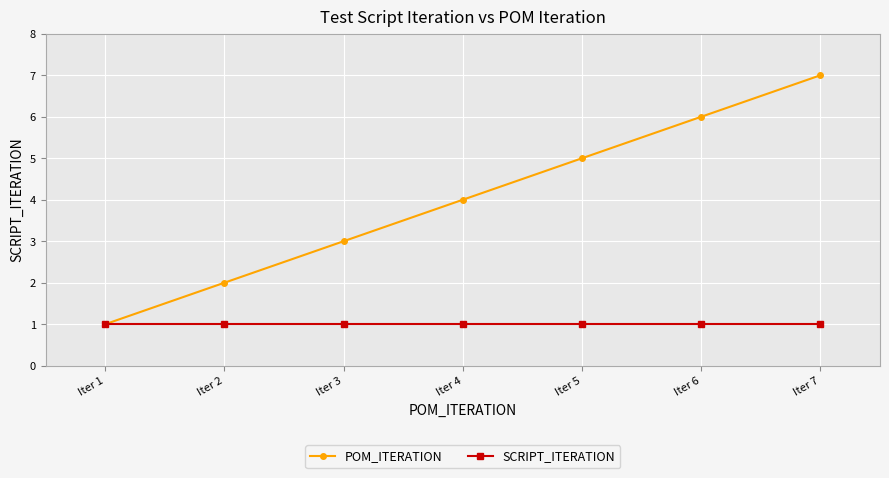

How many data points does each series have?

7